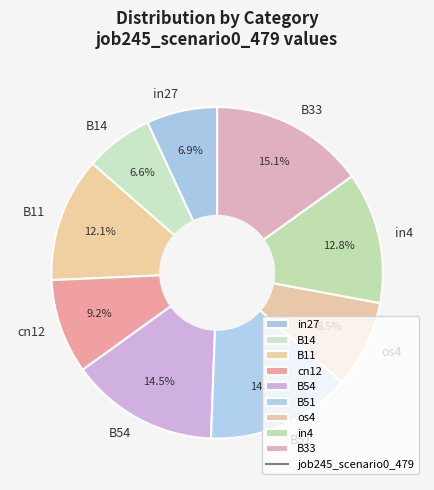

Is there any slice that represents more than half of the pie?

No